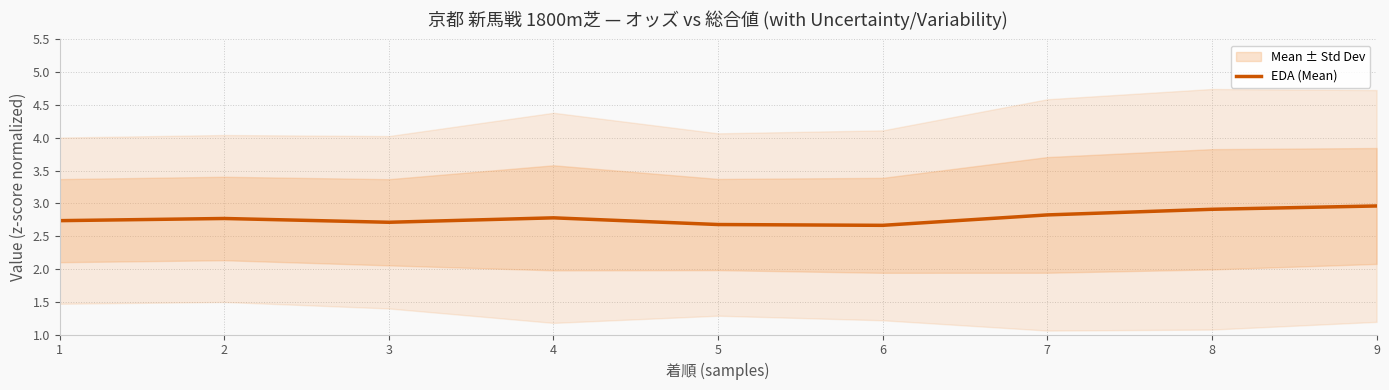

List the labels in order of value, largest first.

9, 8, 7, 4, 2, 1, 3, 5, 6